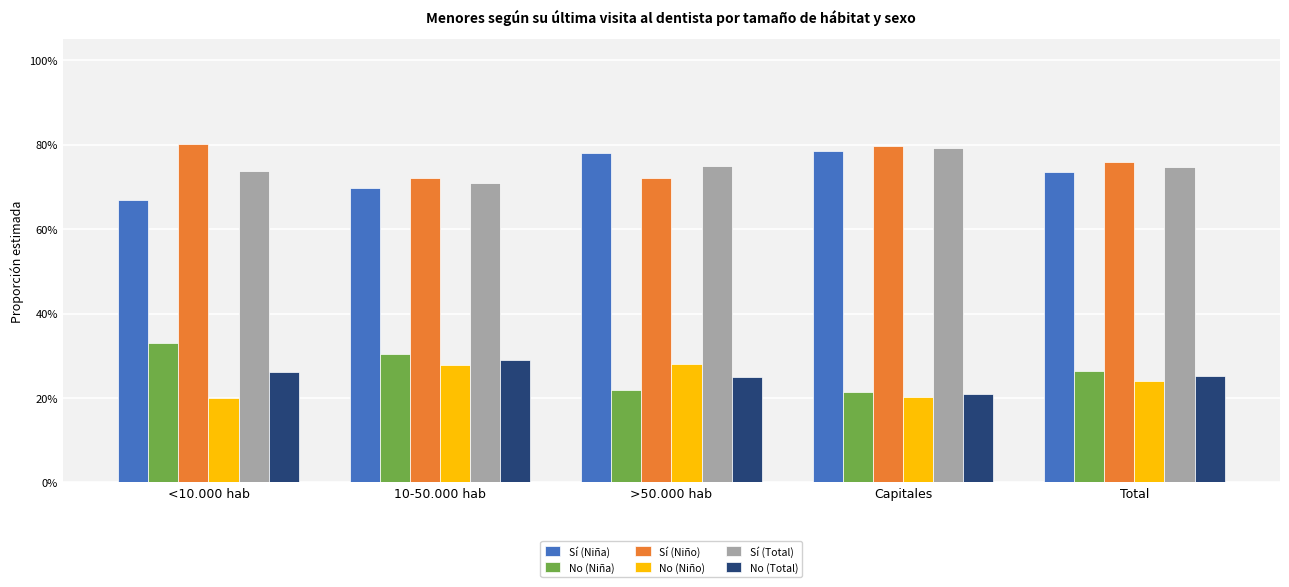

Which label corresponds to the smallest value in the chart?

<10.000 hab